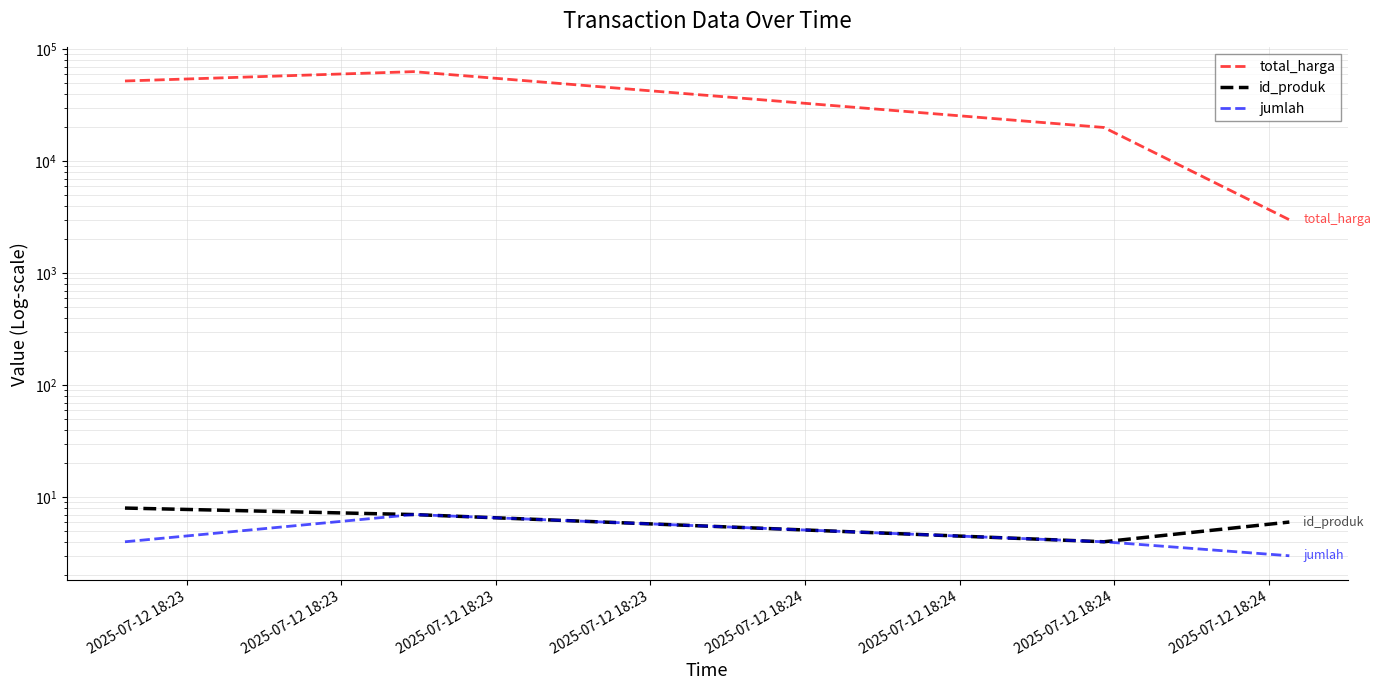

What is the lowest value of the jumlah series?

3